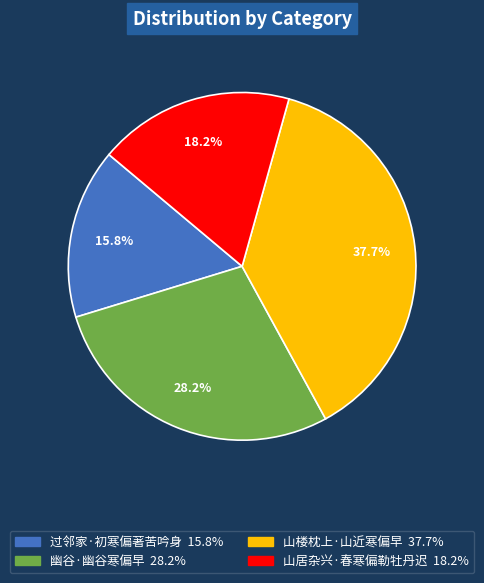

How many slices are in this pie chart?

4